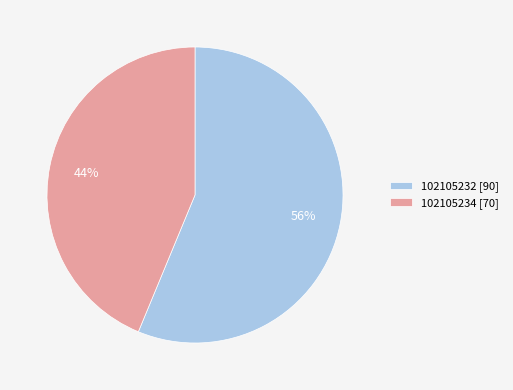

To the nearest percent, what is the average slice percentage?

50%